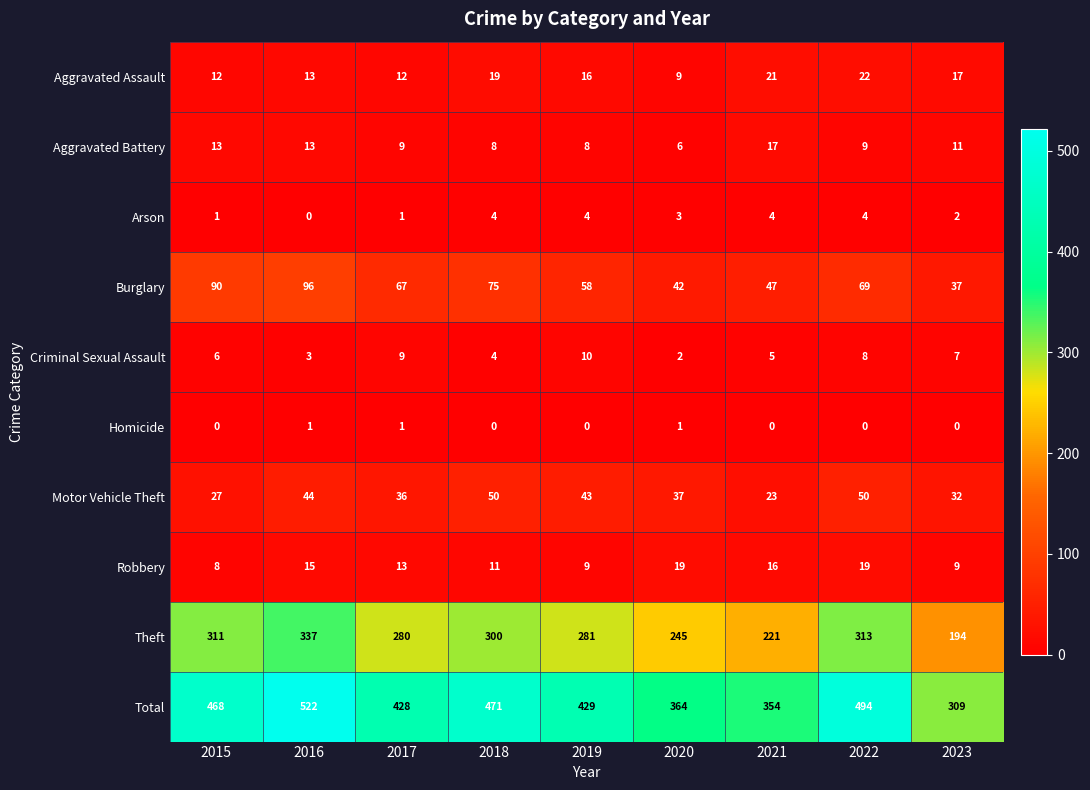

What is the spread (max minus min) of values at 2020?

363